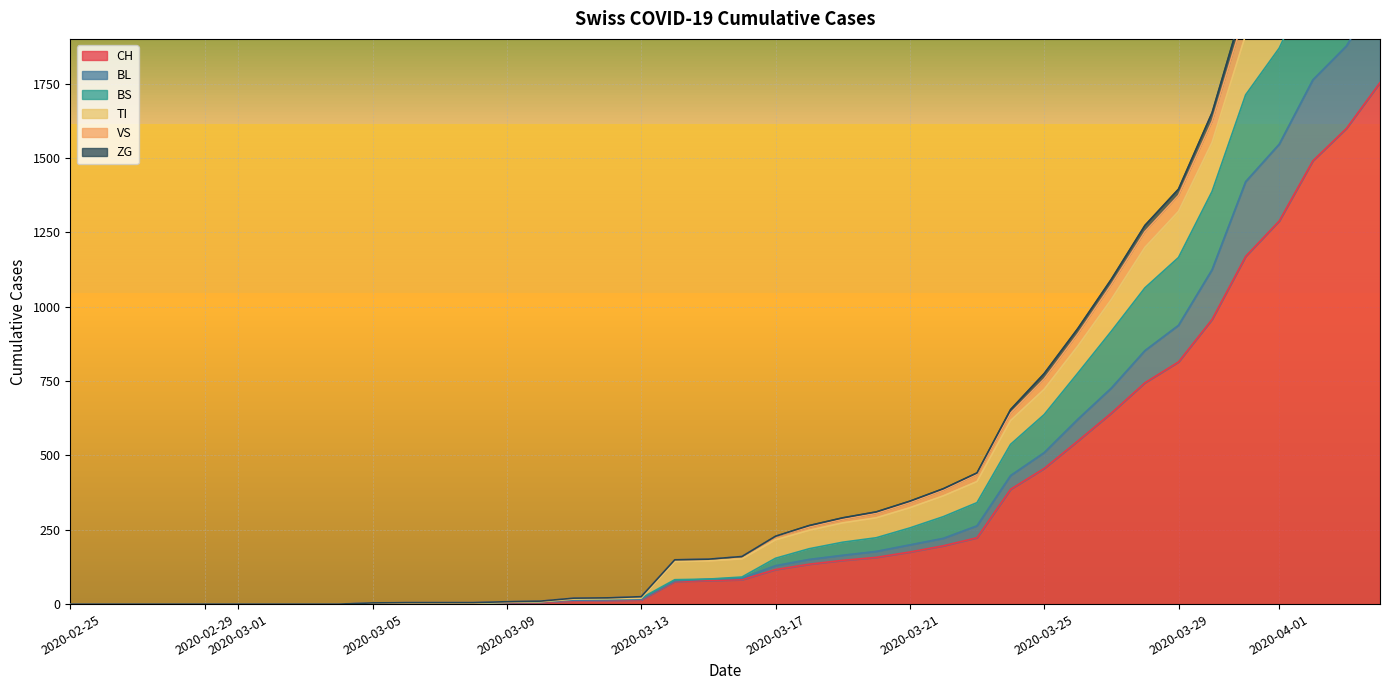

What is the highest value of the CH series?

1753